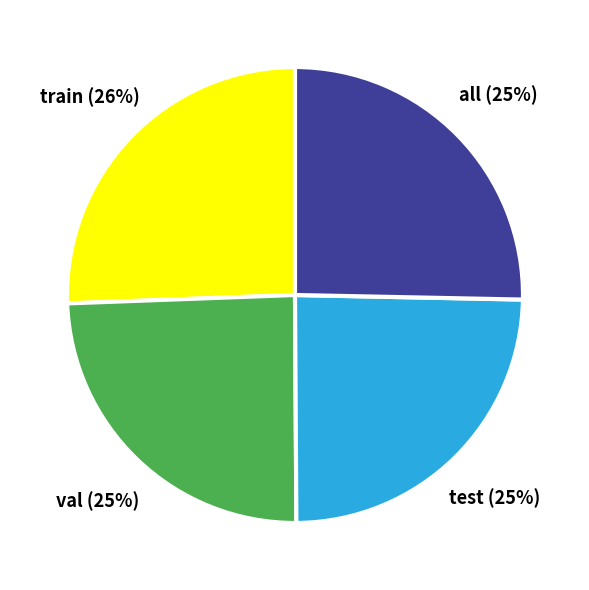

To the nearest percent, what is the combined percentage of val and all?

50%